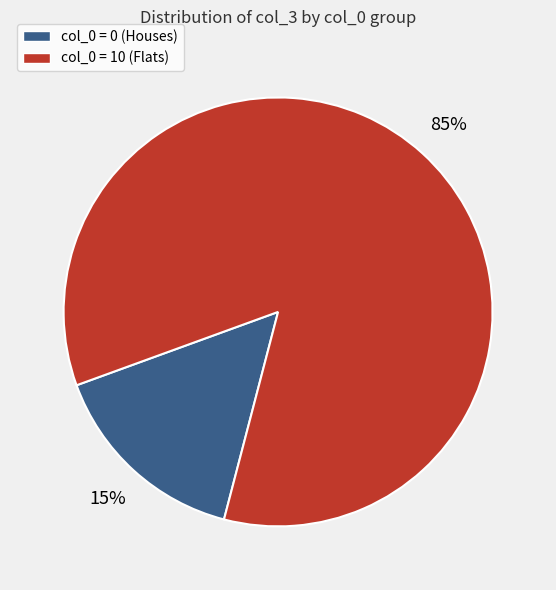

Is there any slice that represents more than half of the pie?

Yes